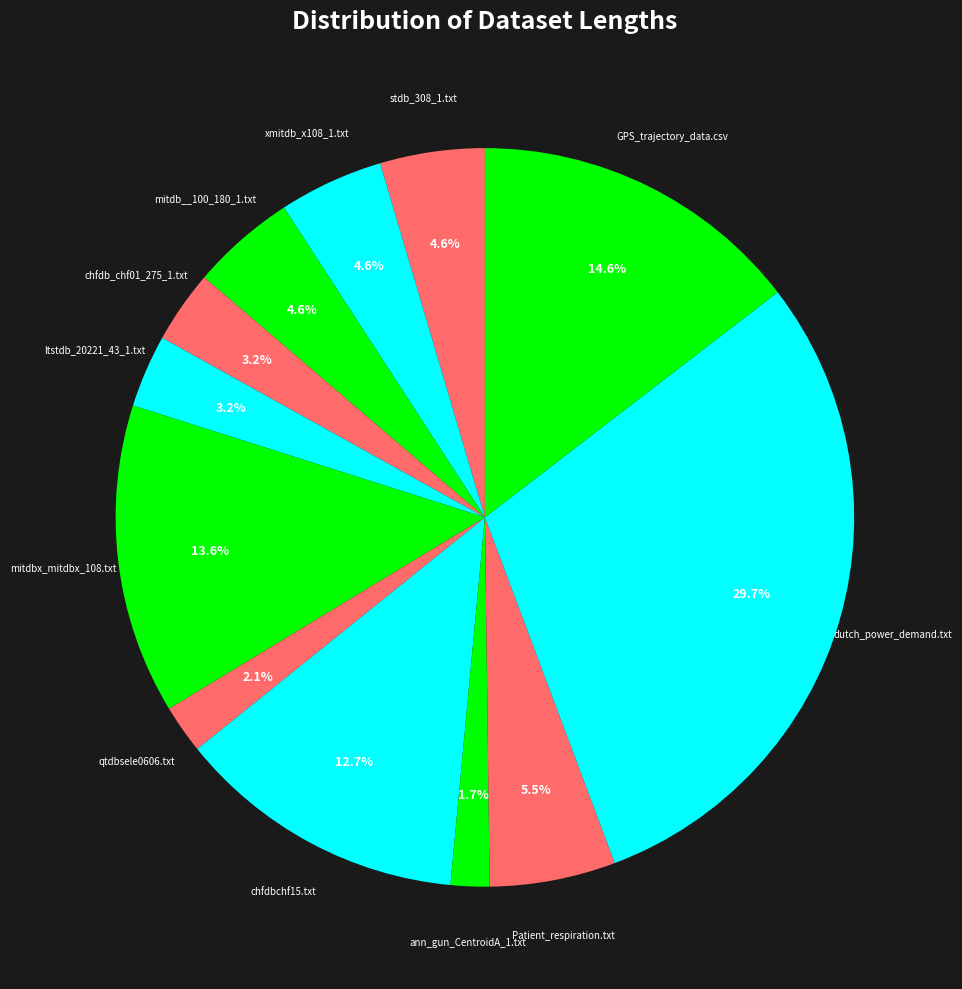

To the nearest percent, what is the difference between the largest and smallest slice percentages?

28%